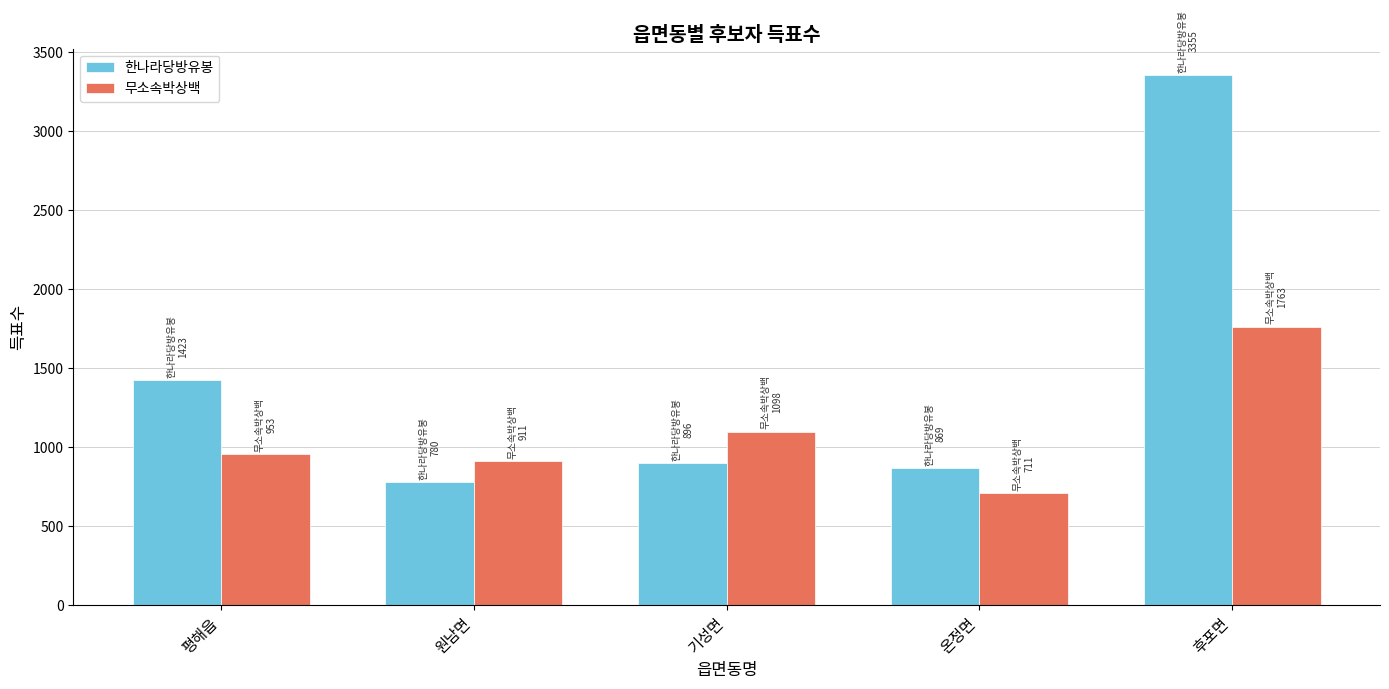

Reading left to right, transcribe all the data shown in this chart.

한나라당방유봉: 평해읍=1423	원남면=780	기성면=896	온정면=869	후포면=3355
무소속박상백: 평해읍=953	원남면=911	기성면=1098	온정면=711	후포면=1763